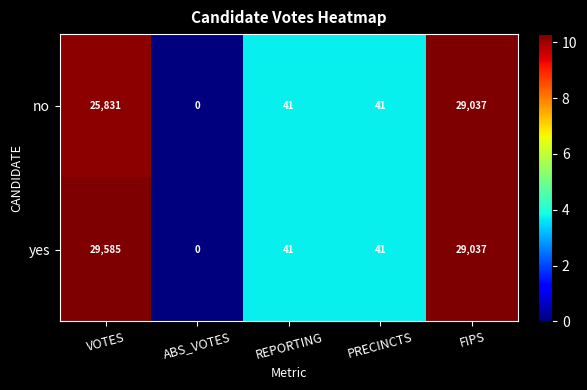

How many values in the no series are below 41?

1